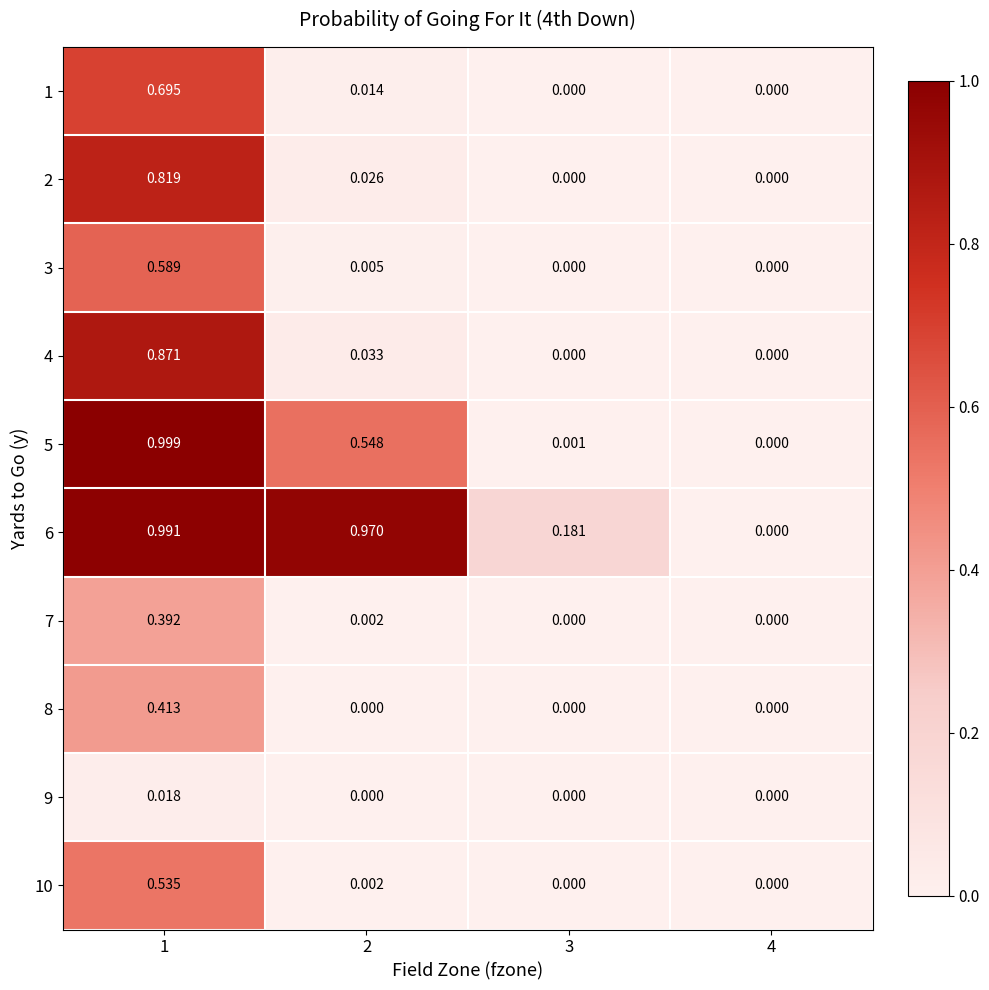

Is the value of 2 at 2 greater than the value of 7 at 3?

Yes